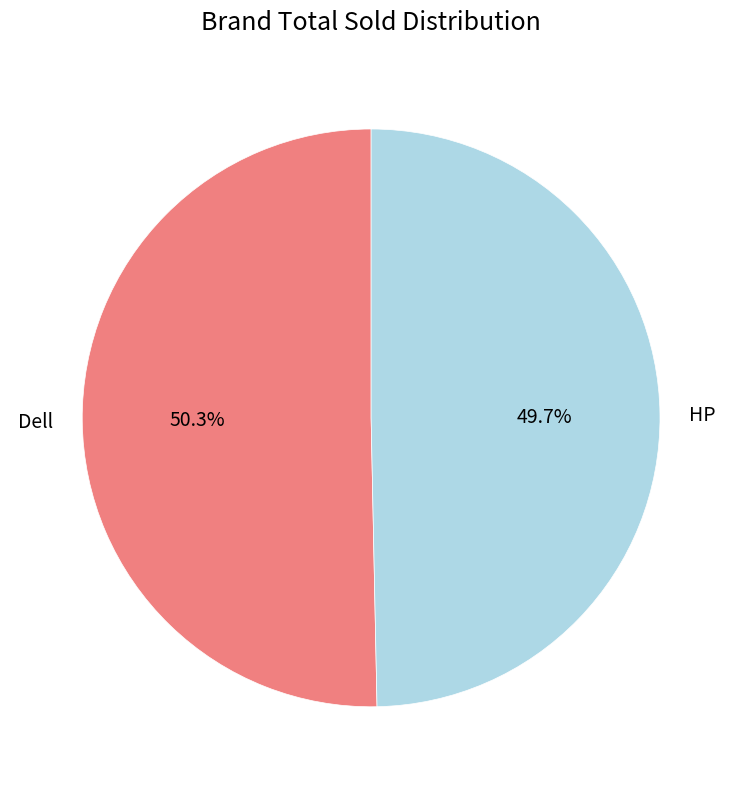

Does HP represent more than half of the total?

No